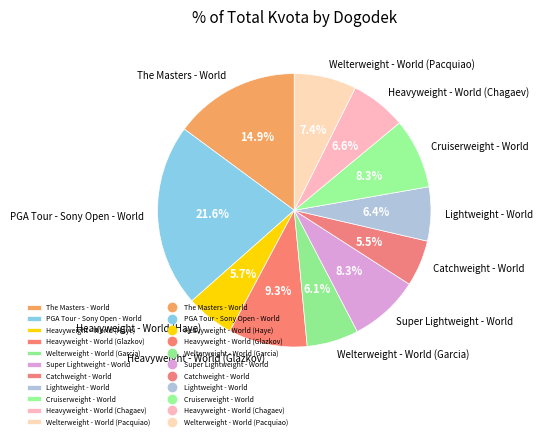

To the nearest percent, what portion does PGA Tour - Sony Open - World represent?

22%